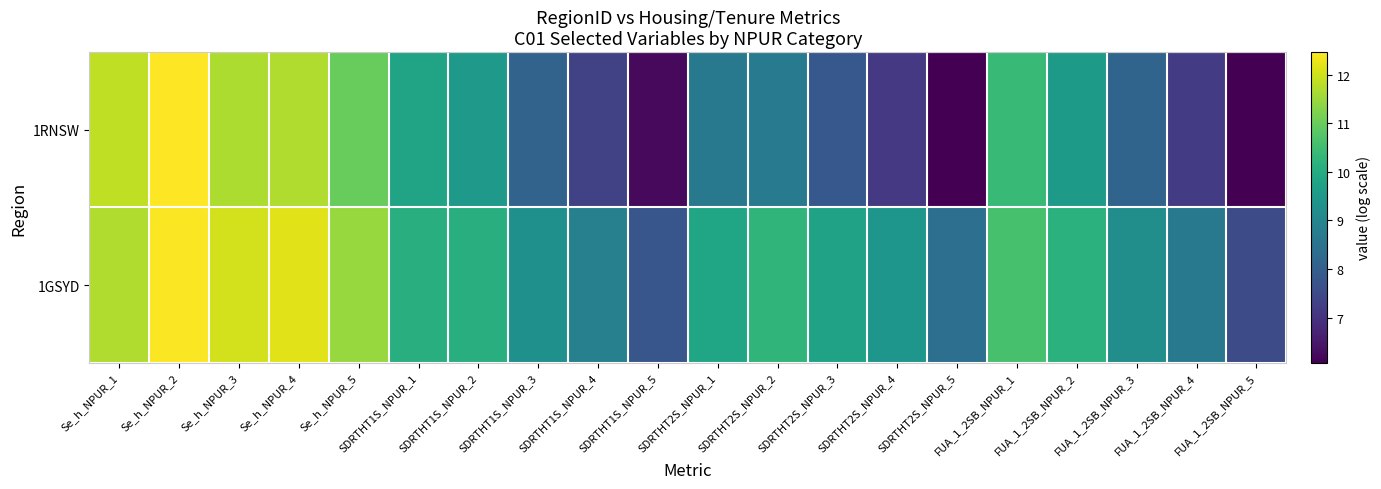

Rank the series by their maximum value, from highest to lowest.

1RNSW, 1GSYD